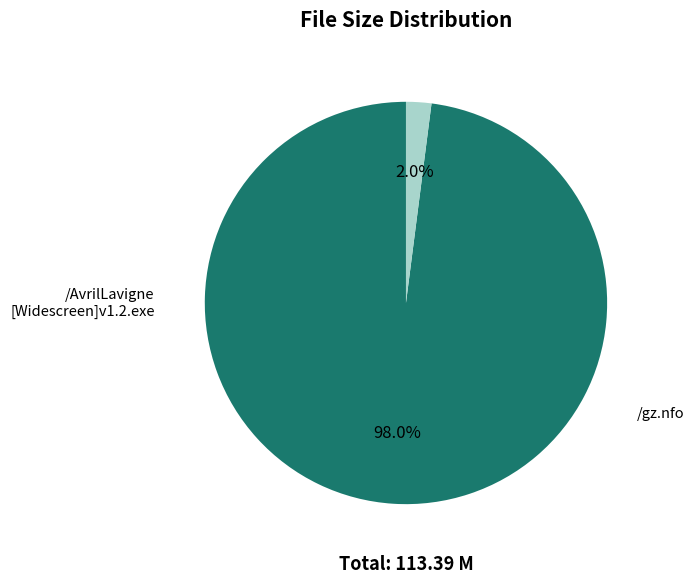

Is there a majority slice in this chart?

Yes